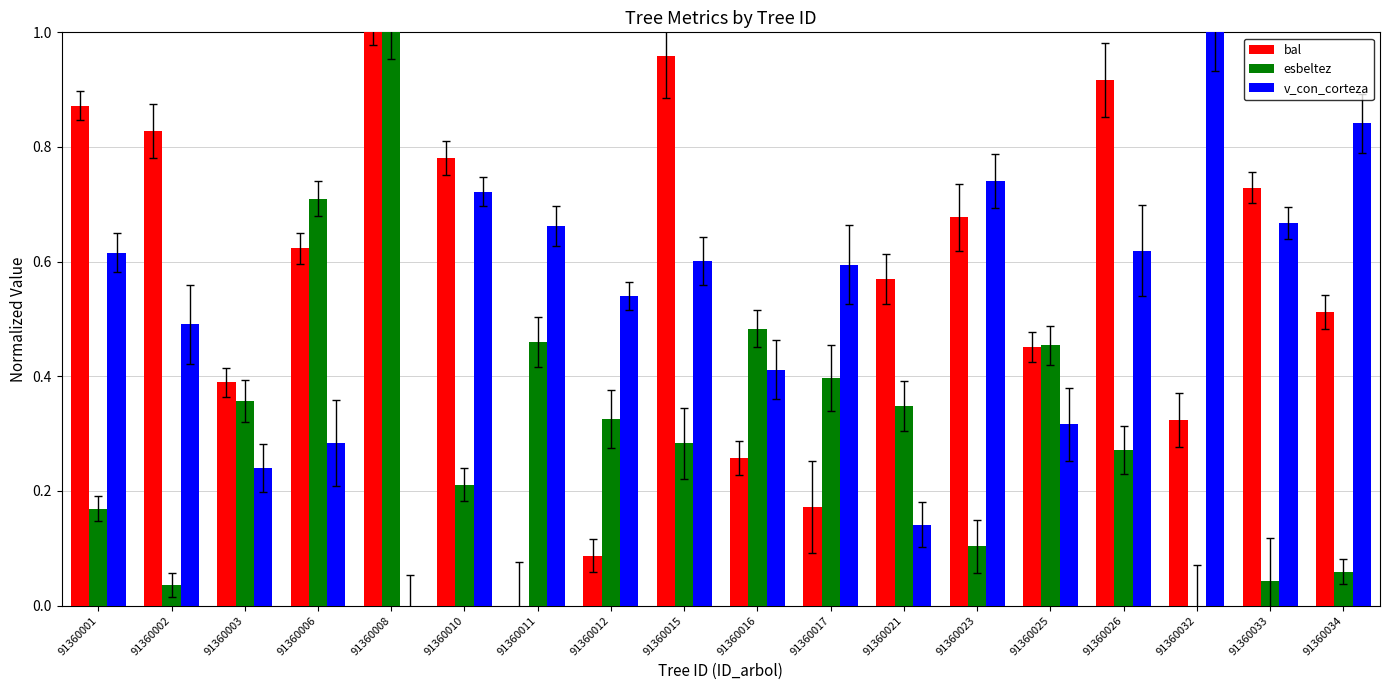

Which series has the widest spread of values?

bal